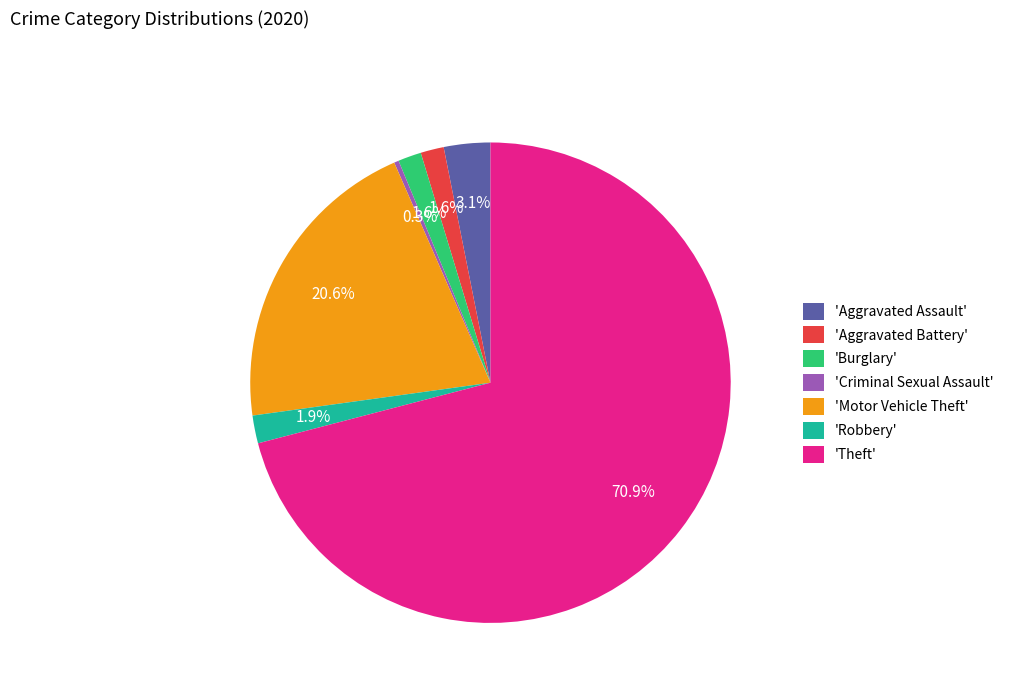

Which slice is the largest?

'Theft'